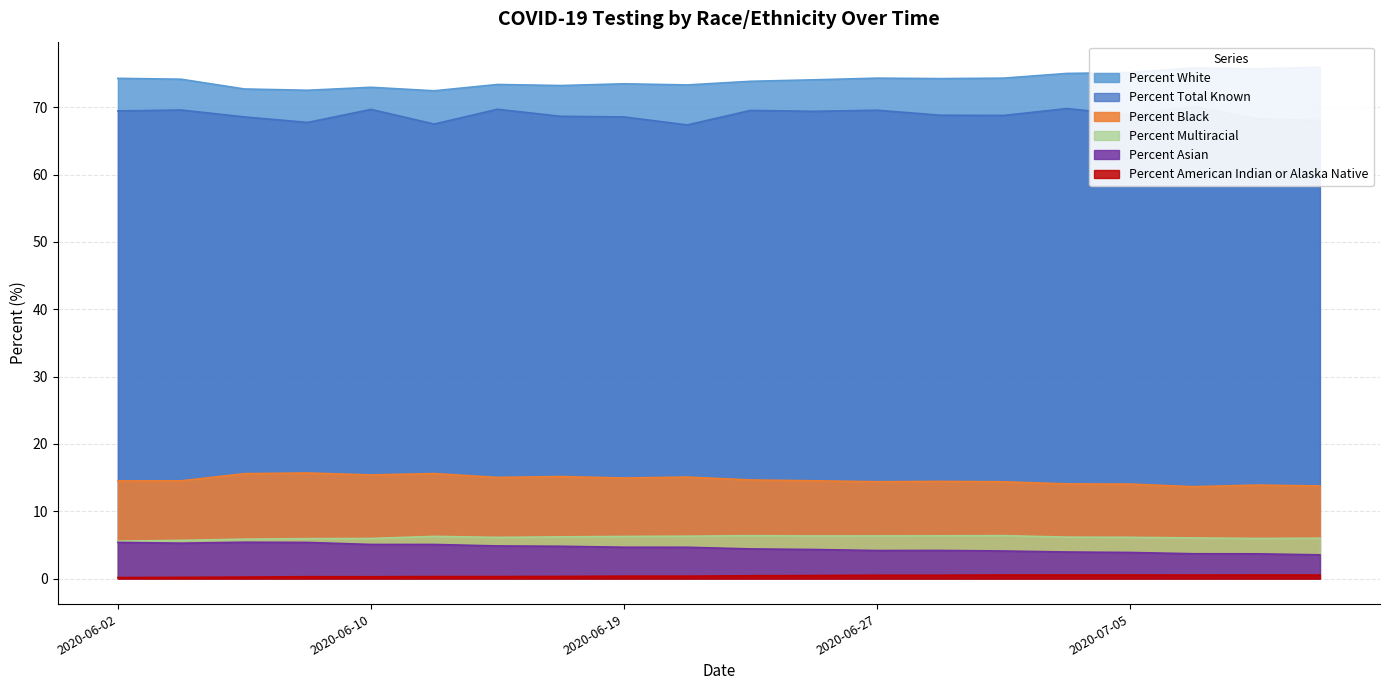

Which category has the highest value in the Percent Asian series?

2020-06-06